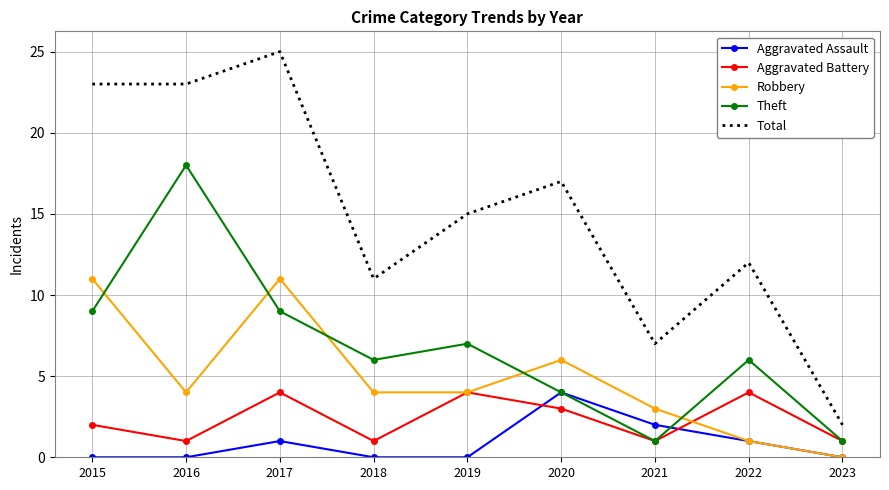

Which series ends up on top after the final intersection of Robbery and Aggravated Battery?

Aggravated Battery